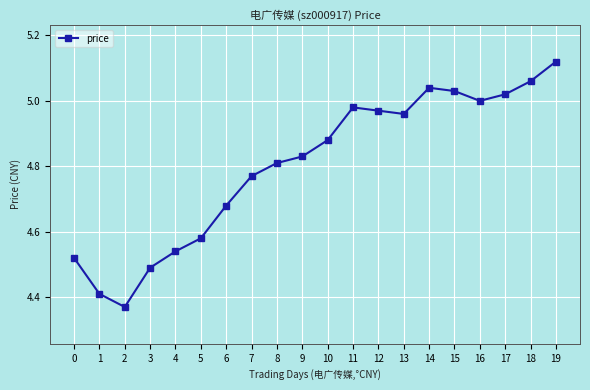

At which category does the chart reach its peak across all series?

19